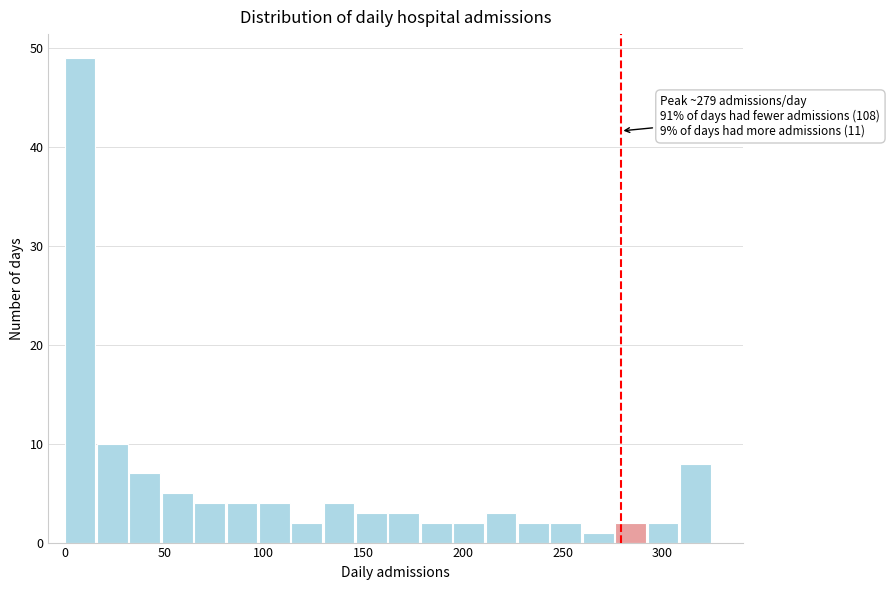

Read against the x-axis, roughly where is the centre of the tallest bar?

10